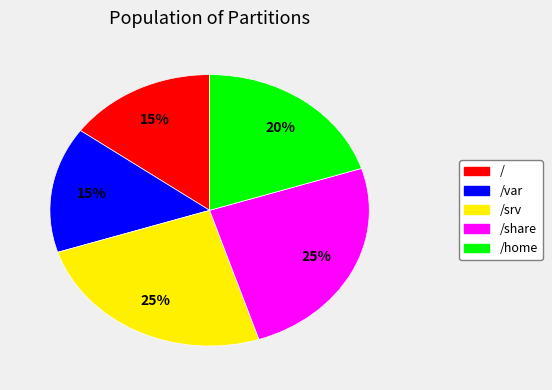

To the nearest percent, what is the difference between the largest and smallest slice percentages?

10%